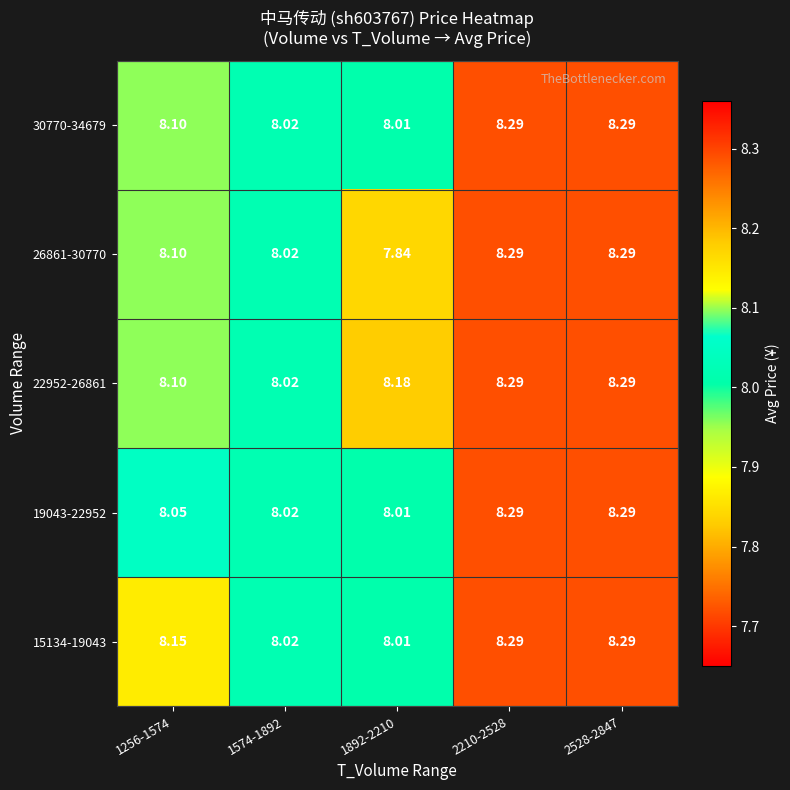

Is the value of 26861-30770 at 2528-2847 greater than the value of 30770-34679 at 1892-2210?

Yes